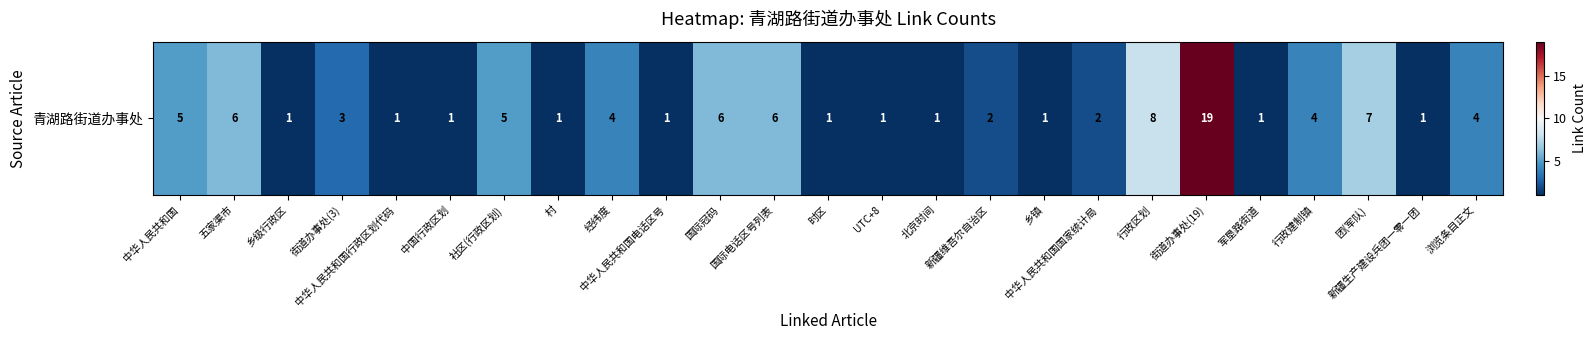

How many data points are less than 2?

11